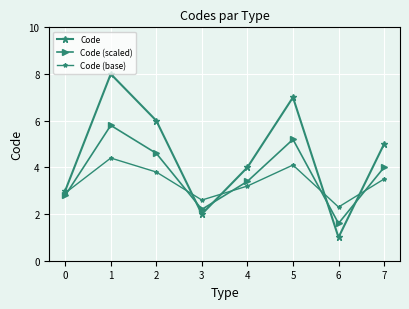

Does the chart have visible grid lines?

Yes